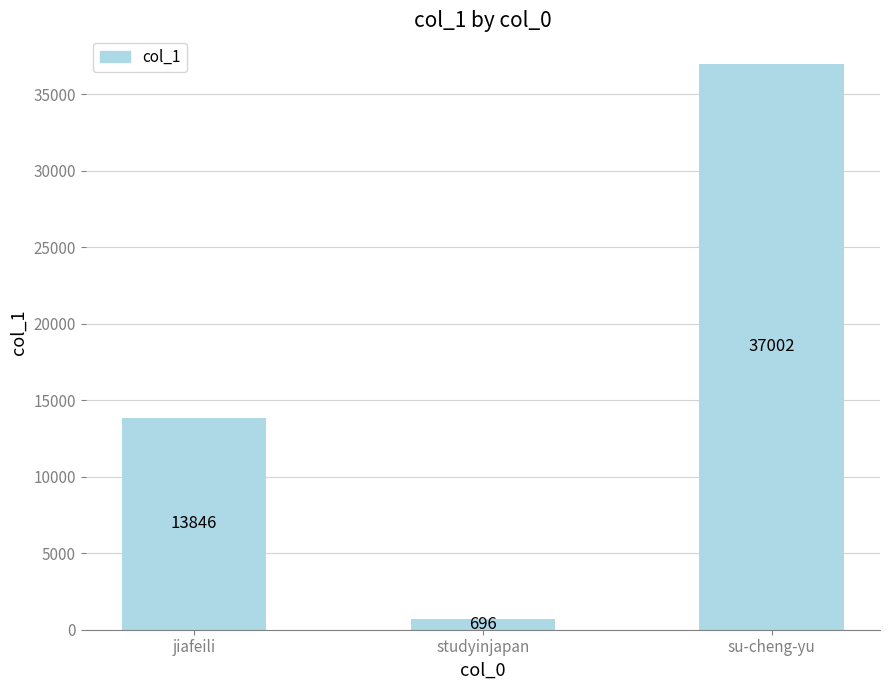

What is the difference between the maximum and minimum values?

36306